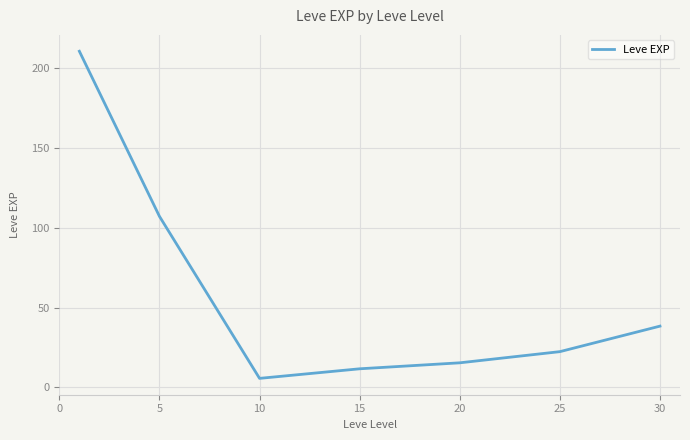

What is the average value?

58.7